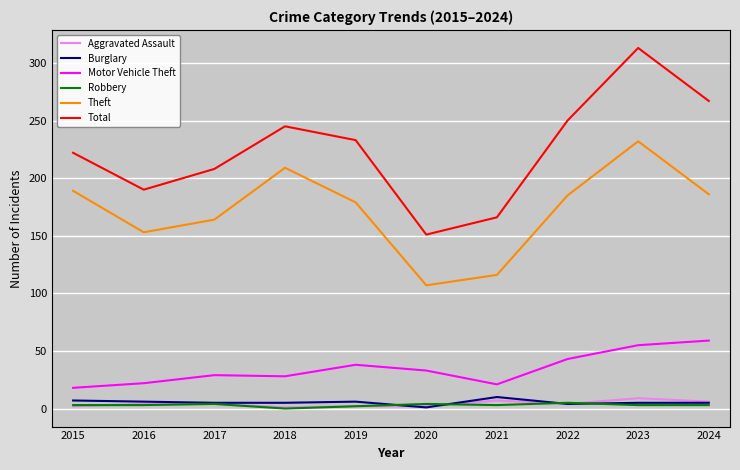

What is the greatest value displayed?

313